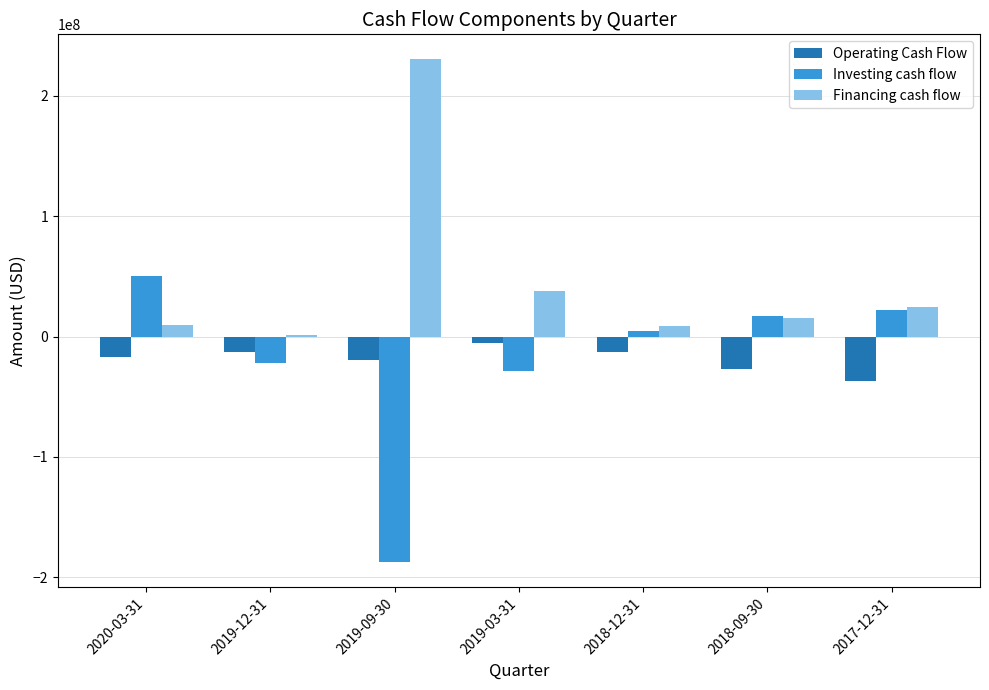

The value of Financing cash flow at 2019-09-30 is 353562520. True or false?

False